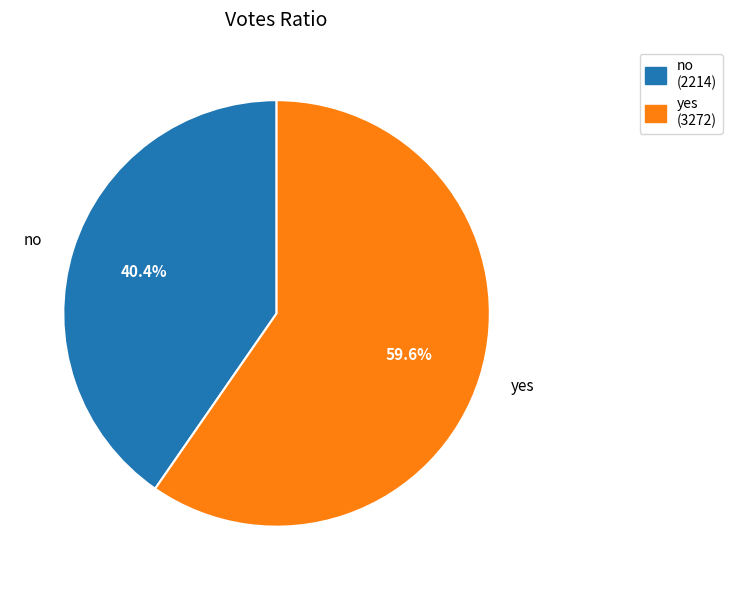

Which has a higher value, no or yes?

yes